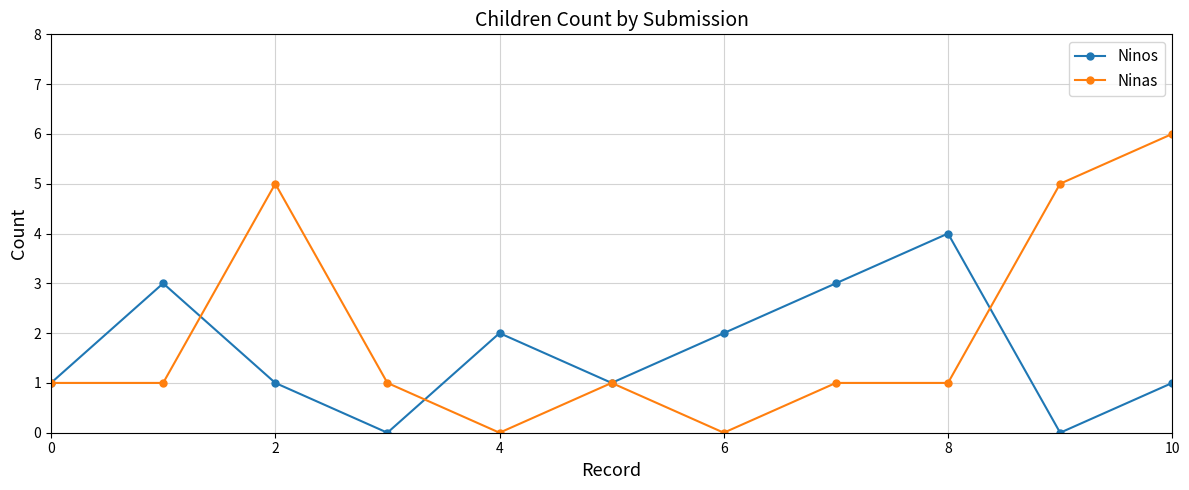

Reading left to right, transcribe all the data shown in this chart.

Ninos: 1	3	1	0	2	1	2	3	4	0	1
Ninas: 1	1	5	1	0	1	0	1	1	5	6